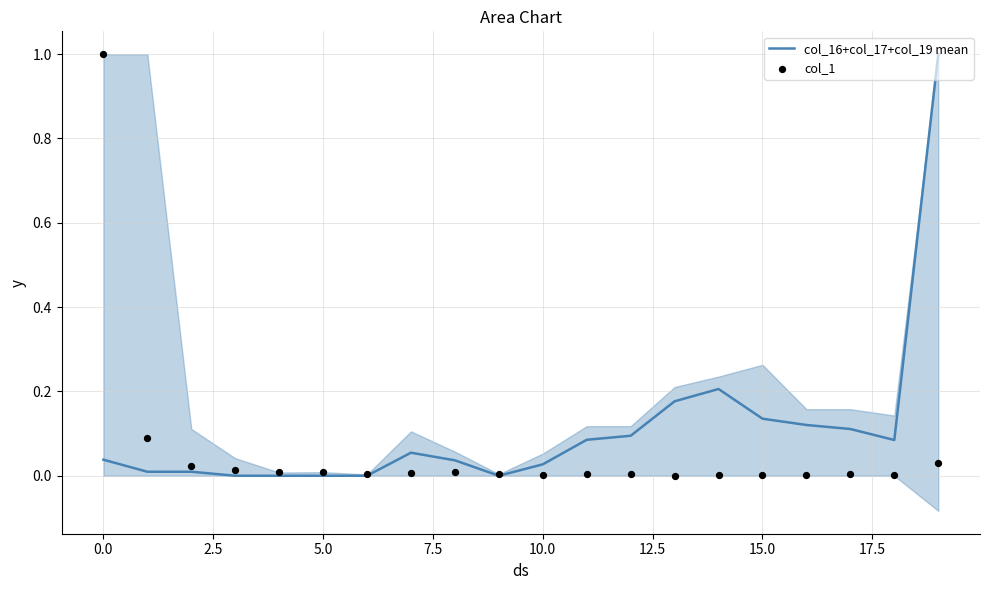

Which series contains the highest Y value?

col_16+col_17+col_19 mean